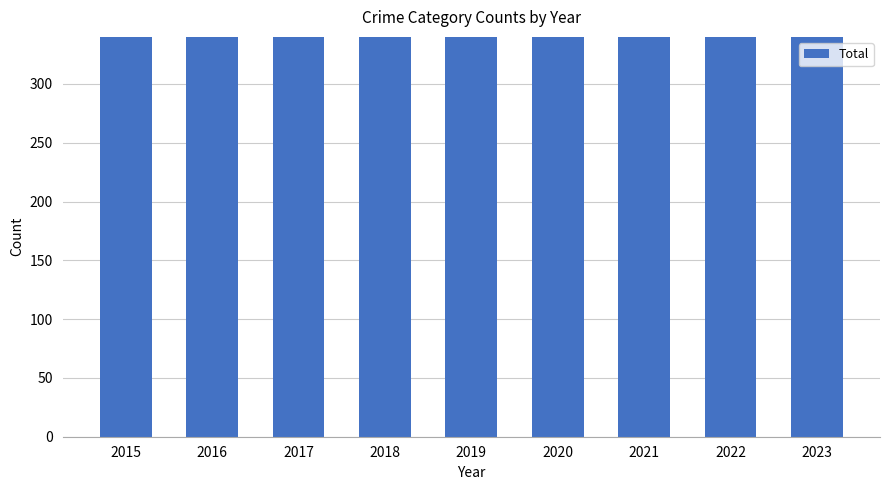

List the labels in order of value, largest first.

2023, 2016, 2022, 2017, 2018, 2021, 2015, 2019, 2020